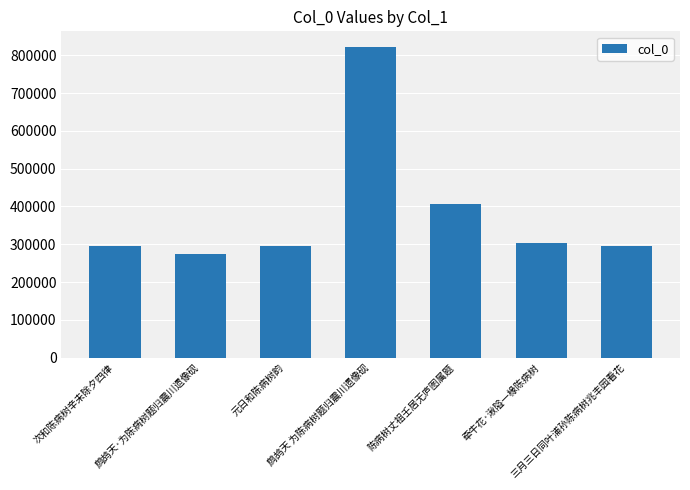

What is the minimum value shown in the chart?

274594